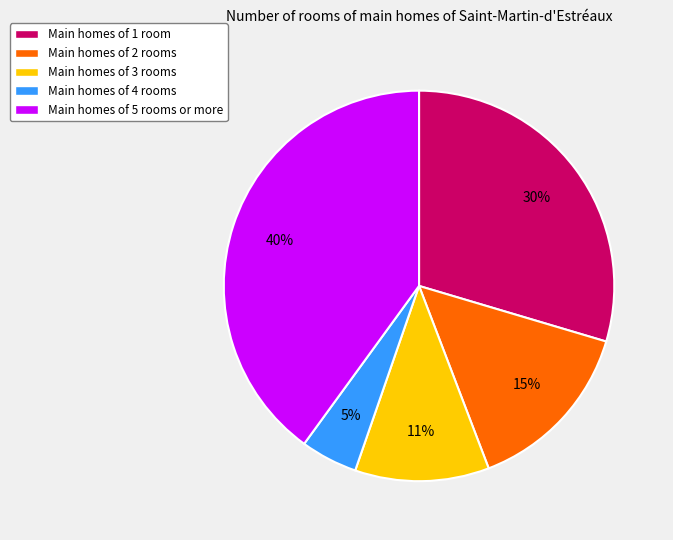

Rank the categories by value from lowest to highest.

Main homes of 4 rooms, Main homes of 3 rooms, Main homes of 2 rooms, Main homes of 1 room, Main homes of 5 rooms or more